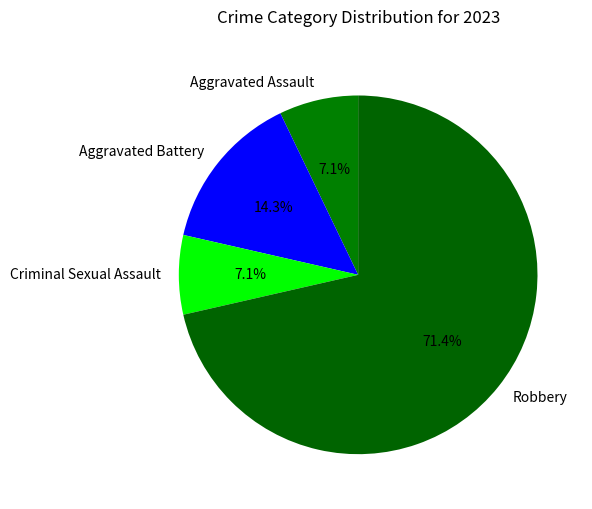

Combined, do Robbery and Criminal Sexual Assault account for over 50%?

Yes